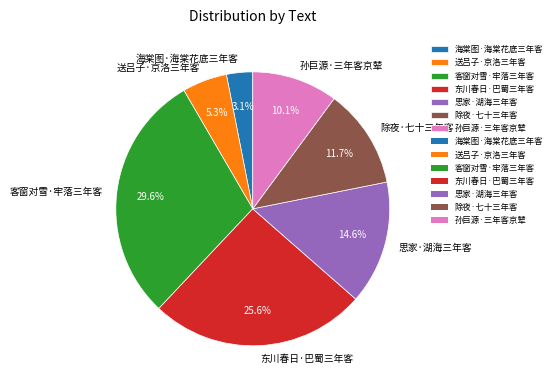

Which category has the smallest portion of the pie?

海棠图·海棠花底三年客